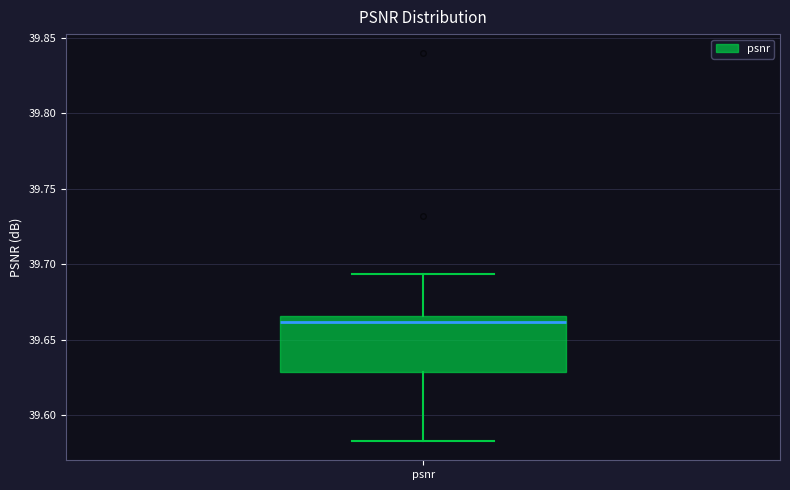

Where is the lower edge of the box for psnr on the y-axis? The values are not printed on the chart, so give them approximately, as read against the axis.

39.630